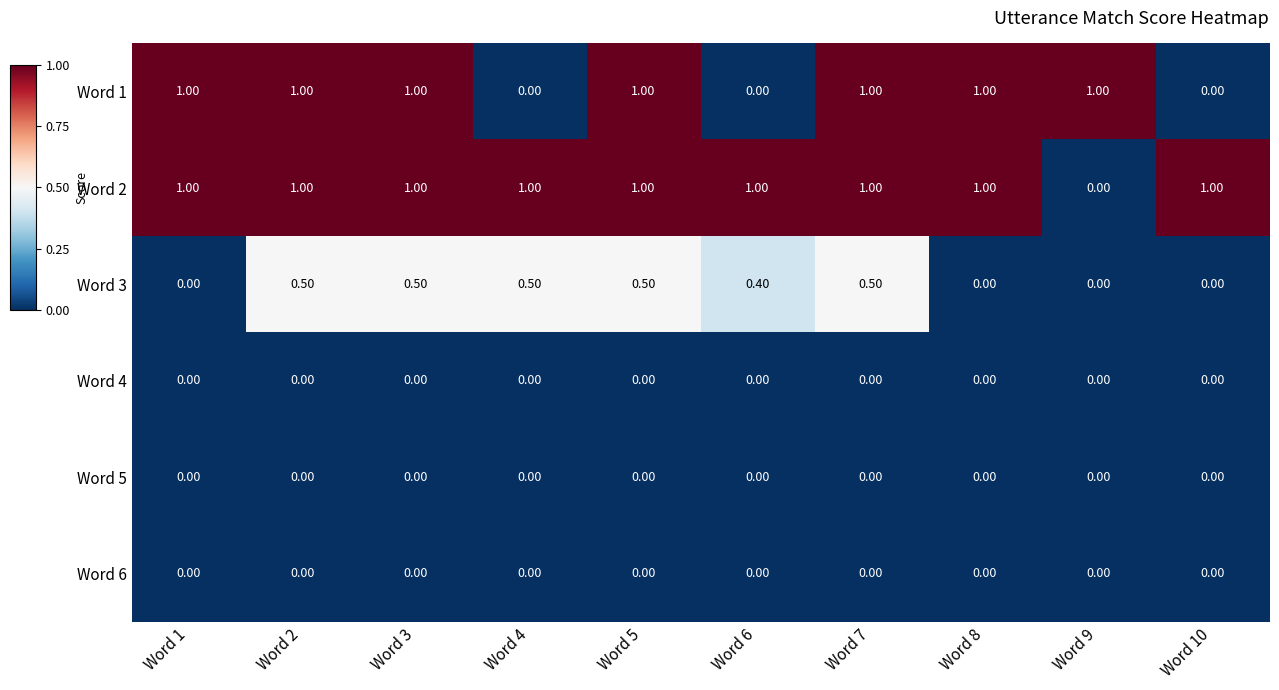

Between Word 4 and Word 7, which series saw the biggest shift?

Word 1